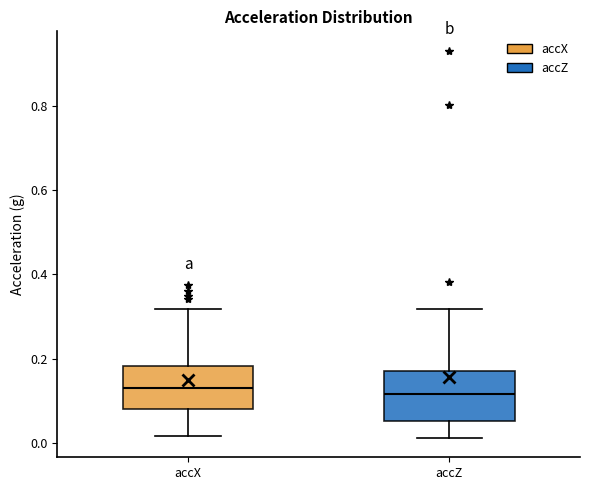

Where is the upper edge of the box for accZ on the y-axis? The values are not printed on the chart, so give them approximately, as read against the axis.

0.18